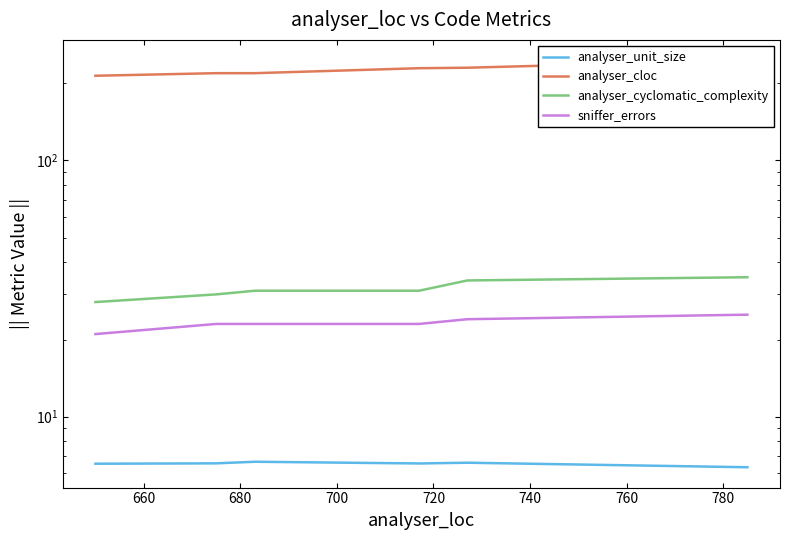

What is the smallest value displayed?

6.3